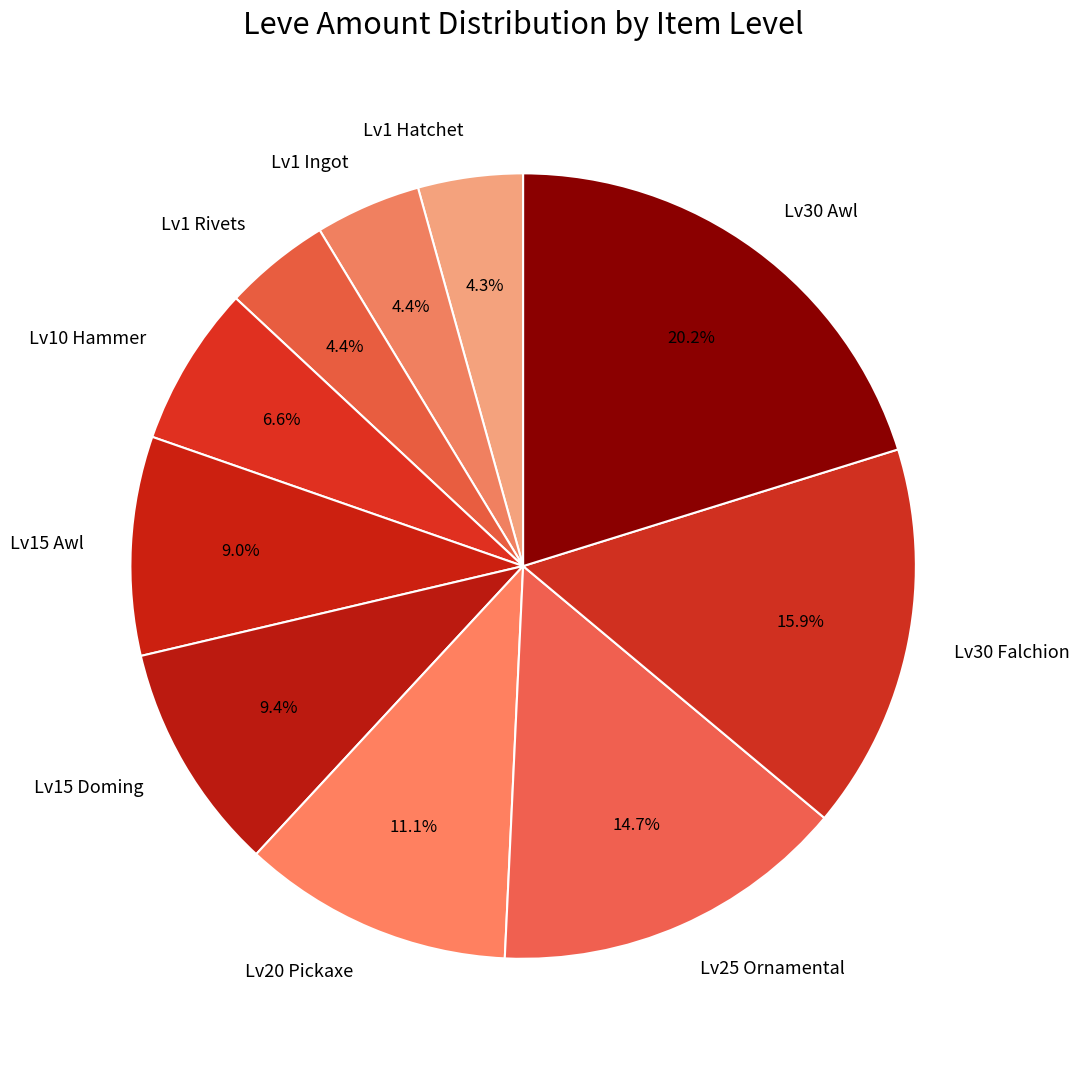

Which slice is the largest?

Lv30 Awl